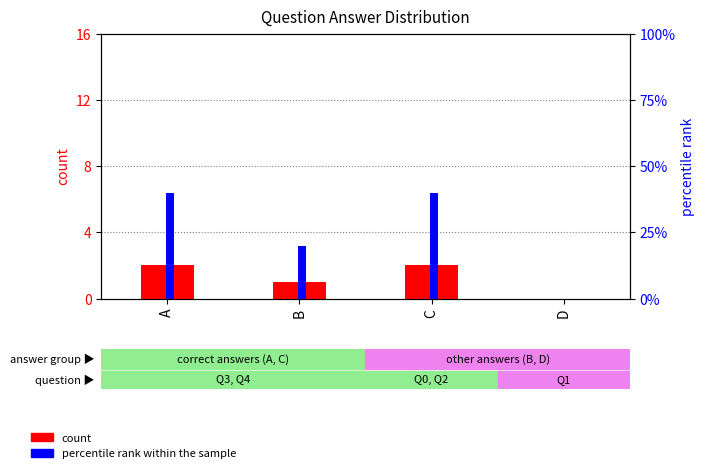

The value of count at B is 0. True or false?

False